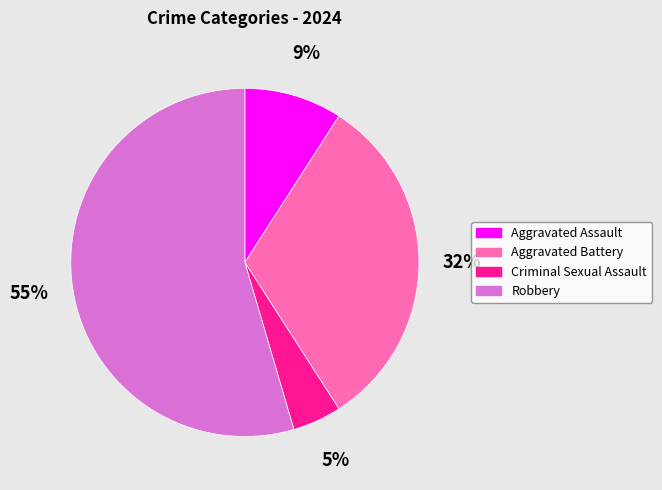

What is the majority slice?

Robbery